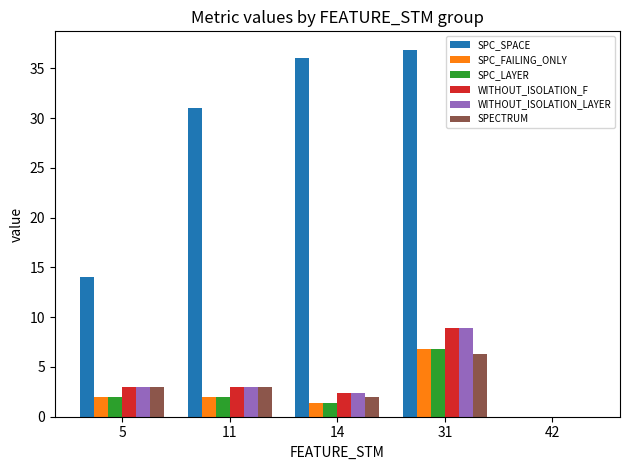

Reading left to right, what are all the values shown in this chart?

SPC_SPACE: 5=14.0	11=31.0	14=36.0	31=36.9	42=0.0
SPC_FAILING_ONLY: 5=2.0	11=2.0	14=1.3	31=6.8	42=0.0
SPC_LAYER: 5=2.0	11=2.0	14=1.3	31=6.8	42=0.0
WITHOUT_ISOLATION_F: 5=3.0	11=3.0	14=2.3	31=8.9	42=0.0
WITHOUT_ISOLATION_LAYER: 5=3.0	11=3.0	14=2.3	31=8.9	42=0.0
SPECTRUM: 5=3.0	11=3.0	14=2.0	31=6.3	42=0.0